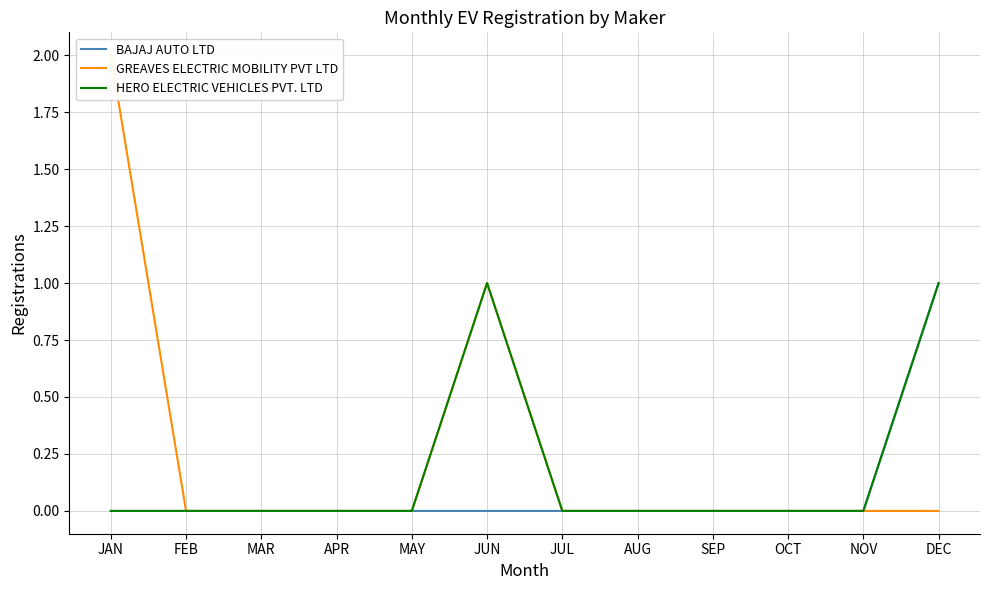

True or false: HERO ELECTRIC VEHICLES PVT. LTD and BAJAJ AUTO LTD intersect in this chart.

False